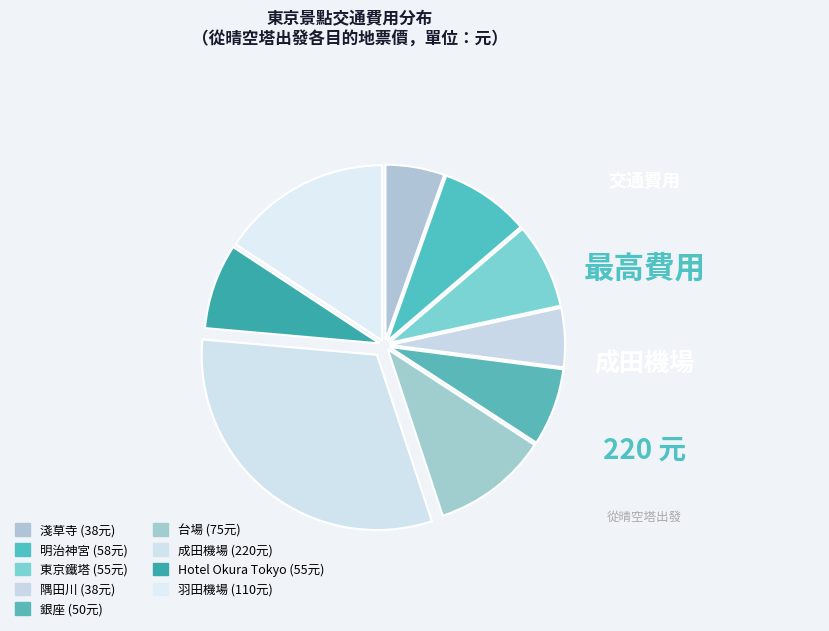

What is the ratio of the value at 東京鐵塔 to the value at 淺草寺?

1.4